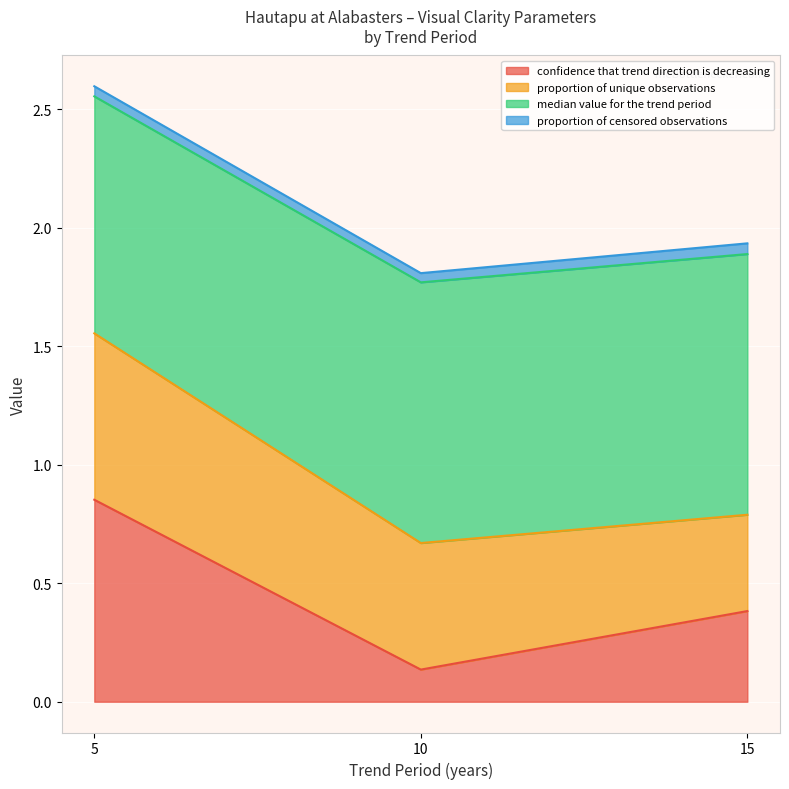

At which label does confidence that trend direction is decreasing reach its peak?

5